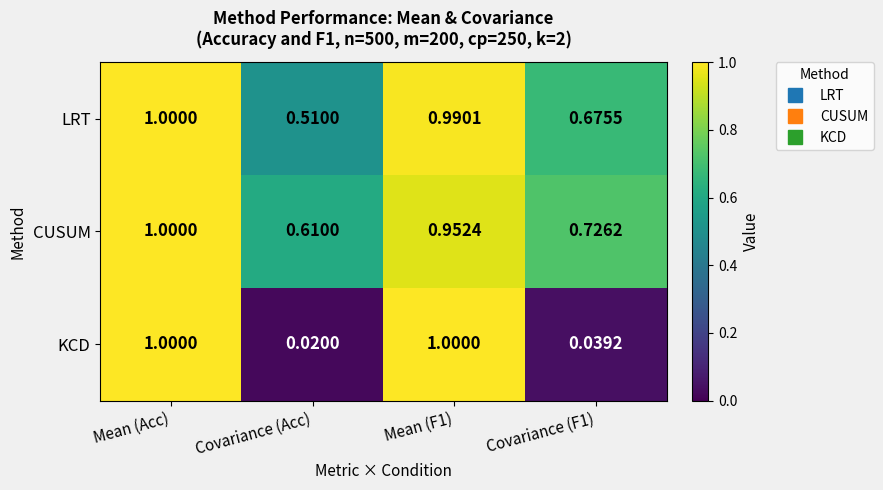

Is the value of CUSUM at Covariance (F1) greater than the value of LRT at Mean (F1)?

No